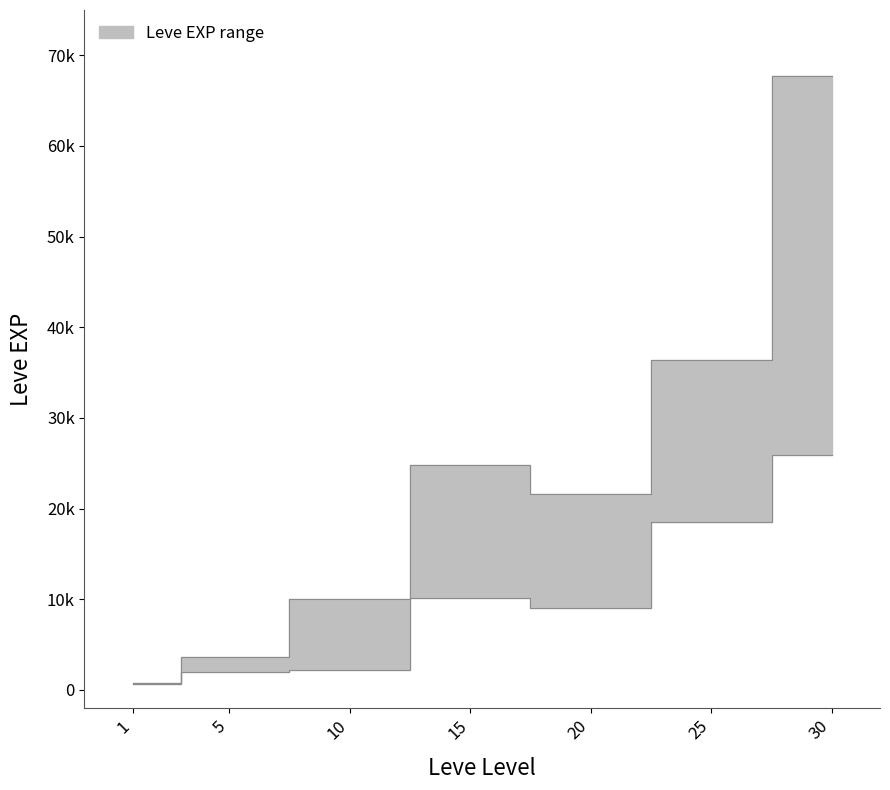

Is the value of Leve EXP lower at 25 greater than the value of Leve EXP upper at 1?

Yes